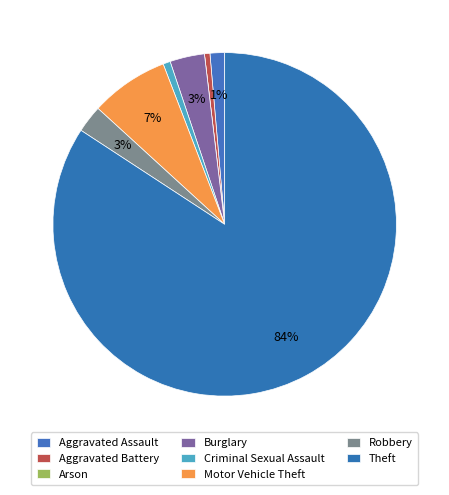

The Robbery slice represents 3% of the pie. True or false?

True